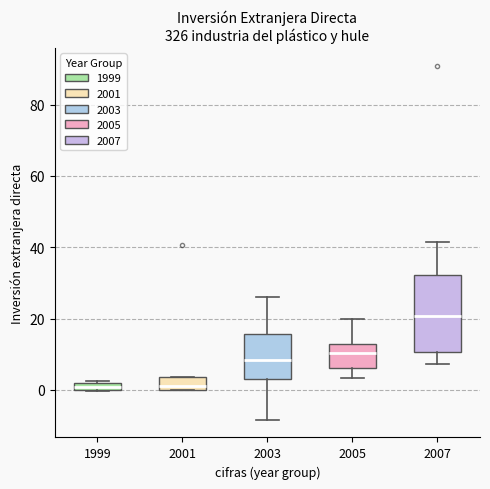

Which box has the highest median line?

2007